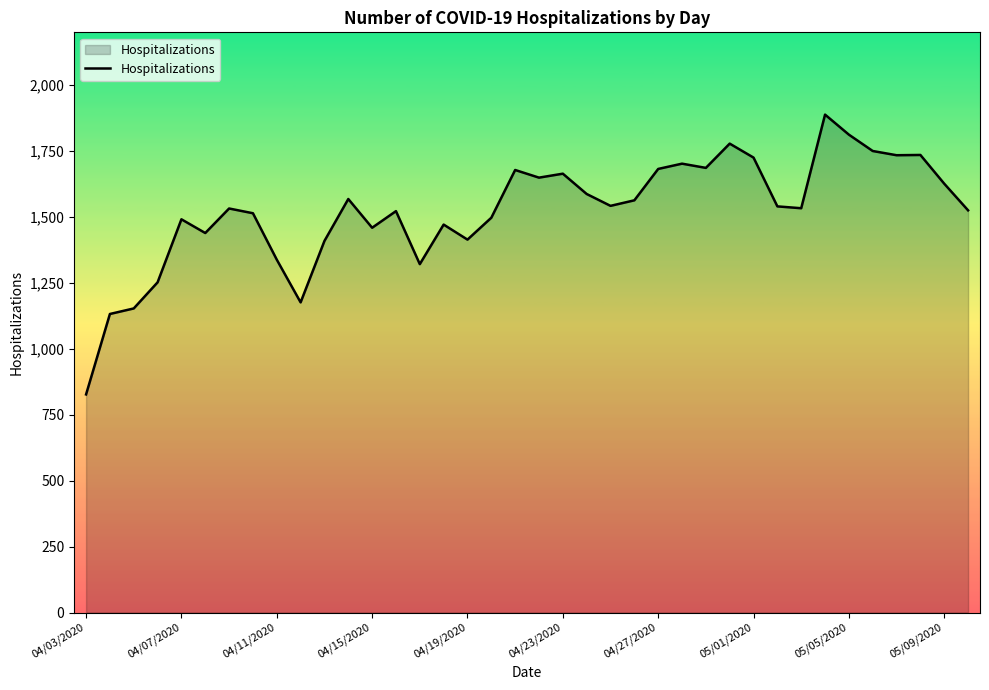

What is the difference between the maximum and minimum values?

1061